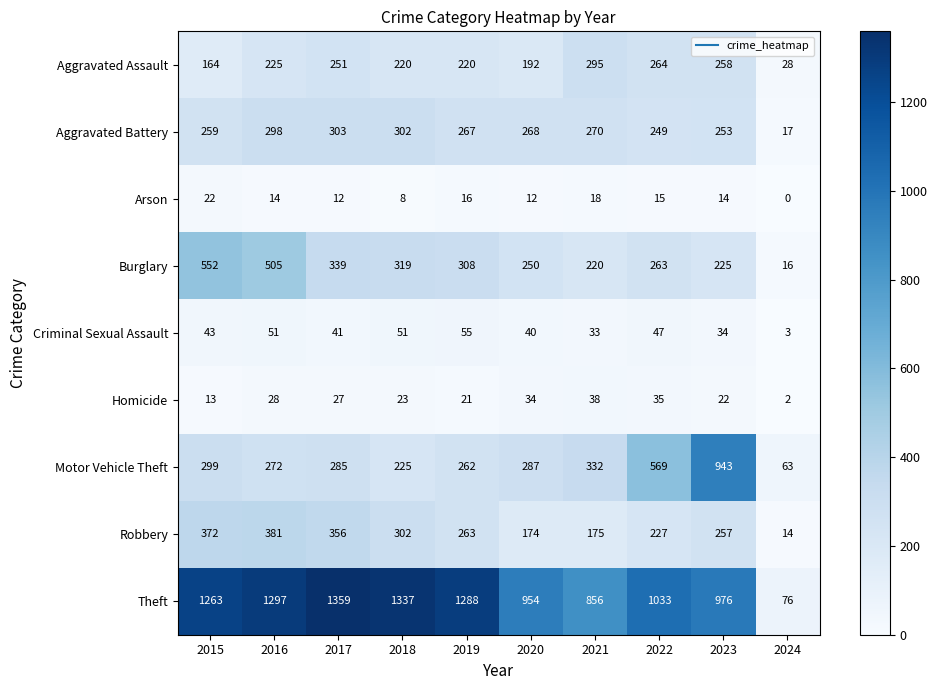

Which series changed the most between 2015 and 2017?

Burglary